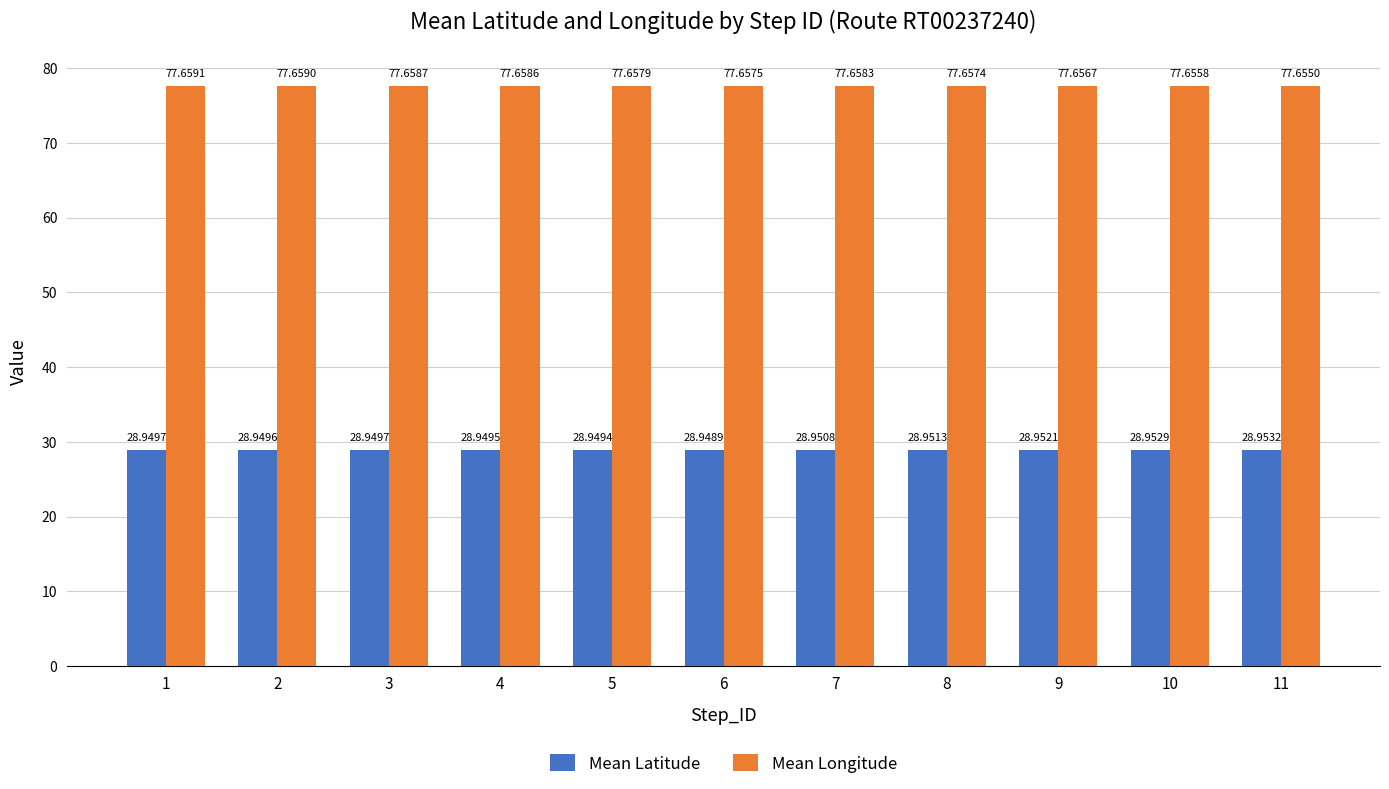

Count the number of categories in the chart.

11